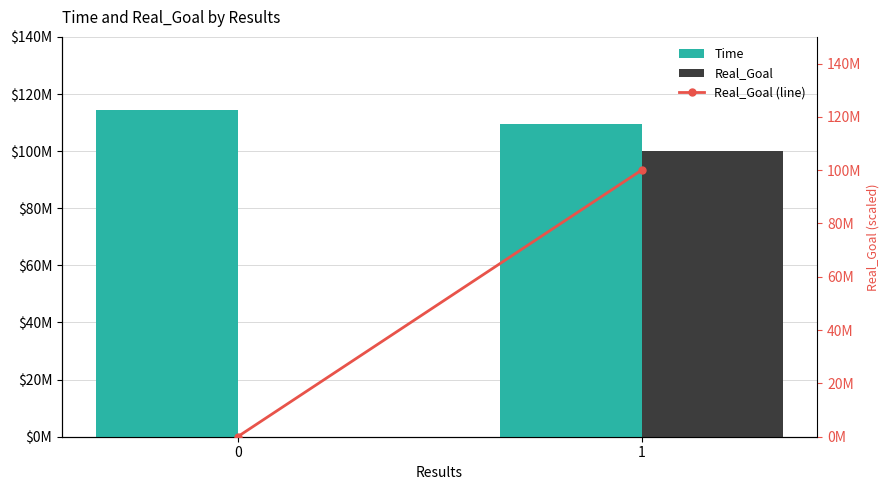

What is the total value across all series at 1?

309434232